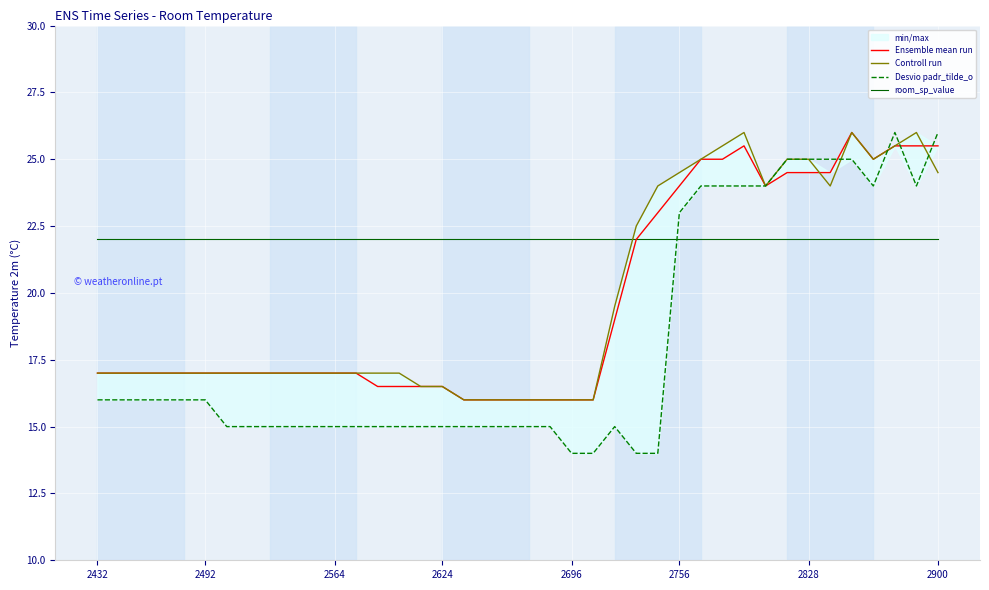

The Controll run series shows 15.8 at 36. True or false?

False